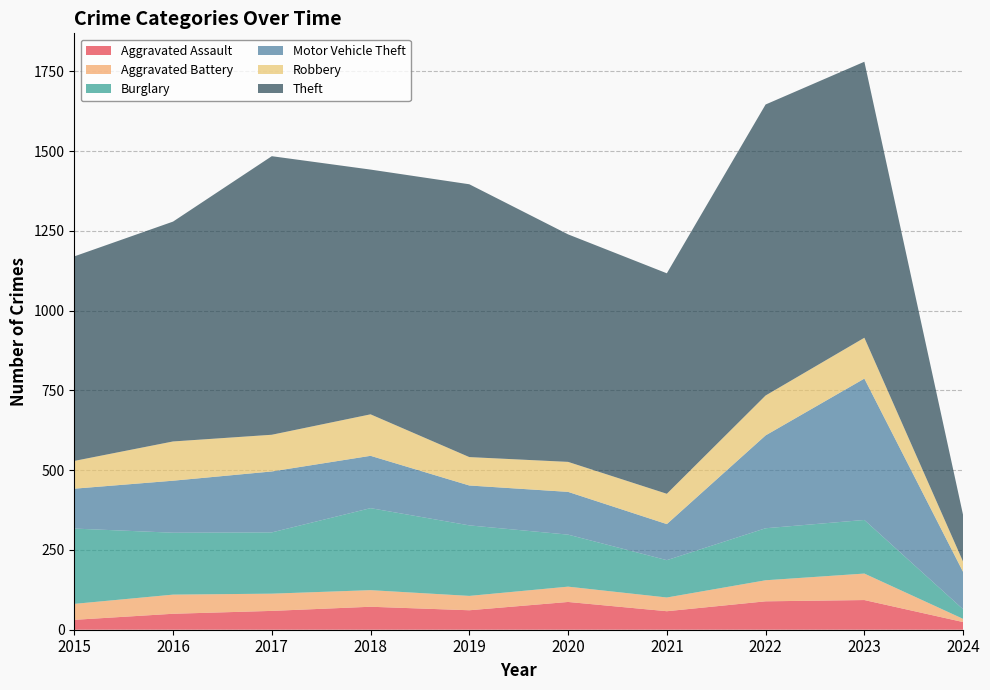

Reading left to right, list all the values displayed in this chart.

Aggravated Assault: 2015=31	2016=50	2017=59	2018=72	2019=61	2020=87	2021=58	2022=89	2023=93	2024=24
Aggravated Battery: 2015=50	2016=60	2017=54	2018=52	2019=45	2020=48	2021=43	2022=66	2023=83	2024=10
Burglary: 2015=236	2016=194	2017=192	2018=257	2019=221	2020=163	2021=117	2022=163	2023=168	2024=30
Motor Vehicle Theft: 2015=125	2016=163	2017=191	2018=164	2019=125	2020=134	2021=113	2022=291	2023=443	2024=117
Robbery: 2015=87	2016=123	2017=115	2018=130	2019=89	2020=94	2021=95	2022=125	2023=128	2024=32
Theft: 2015=641	2016=689	2017=873	2018=767	2019=855	2020=713	2021=691	2022=912	2023=865	2024=146